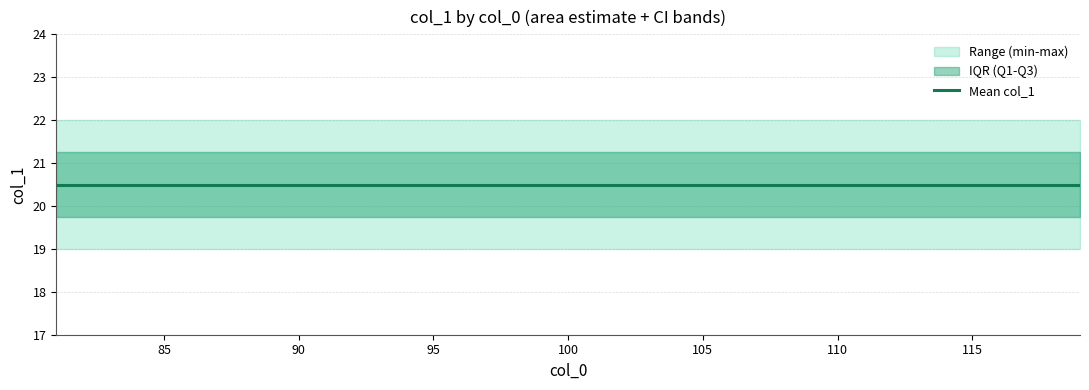

True or false: max_col1 and mean_col1 intersect in this chart.

False